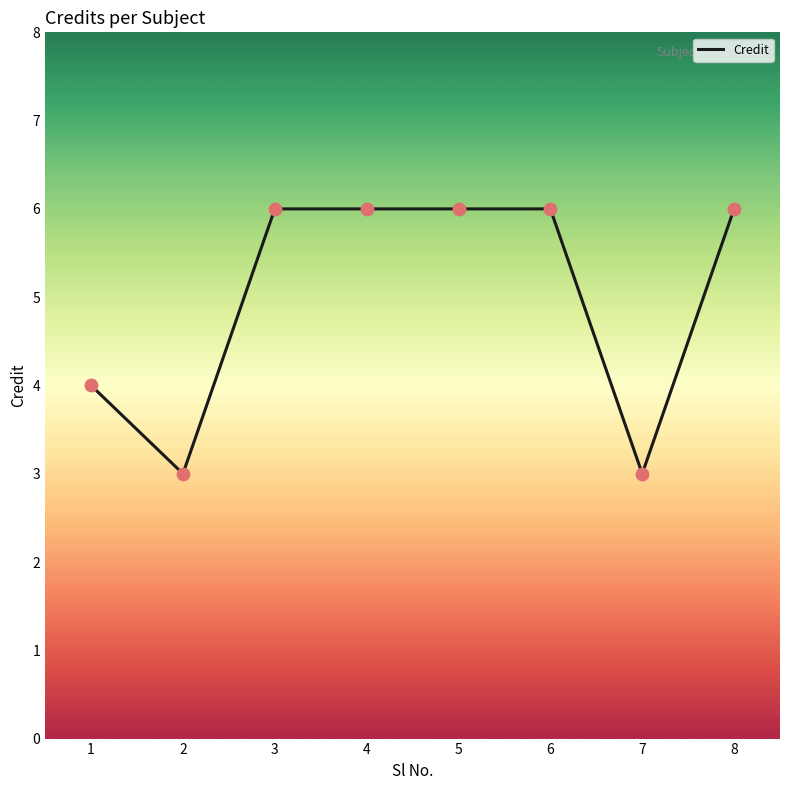

What is the change in value from 7 to 8?

+3